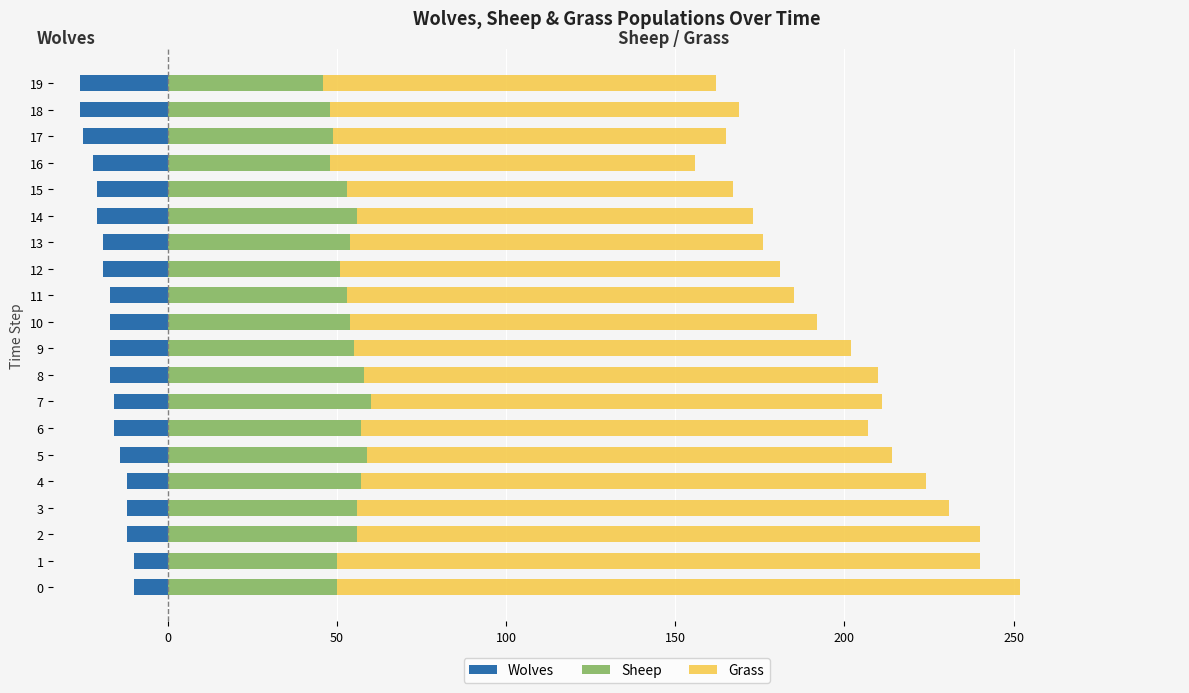

Which series has the largest total across all categories?

Grass